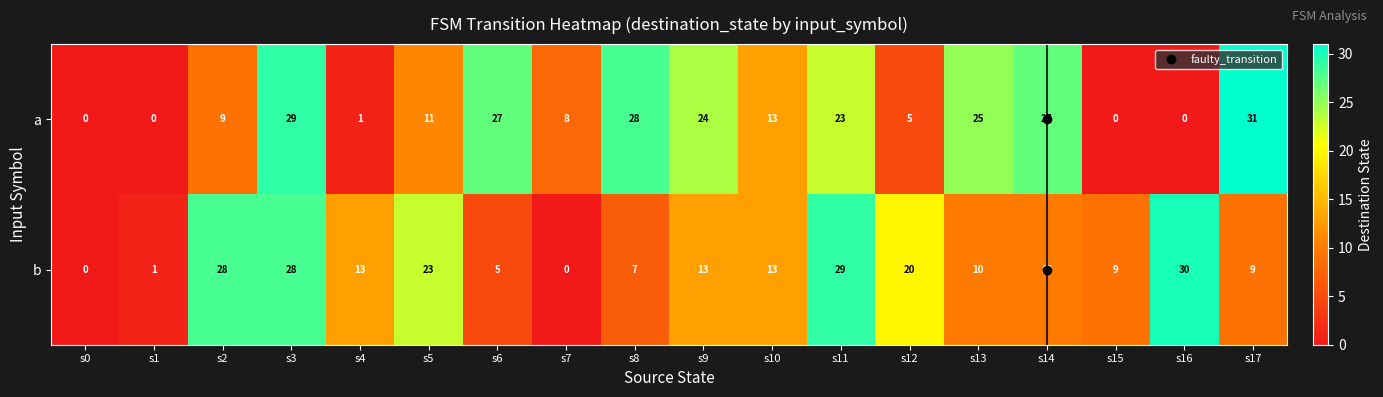

What is the difference between the highest and lowest values at s16?

30